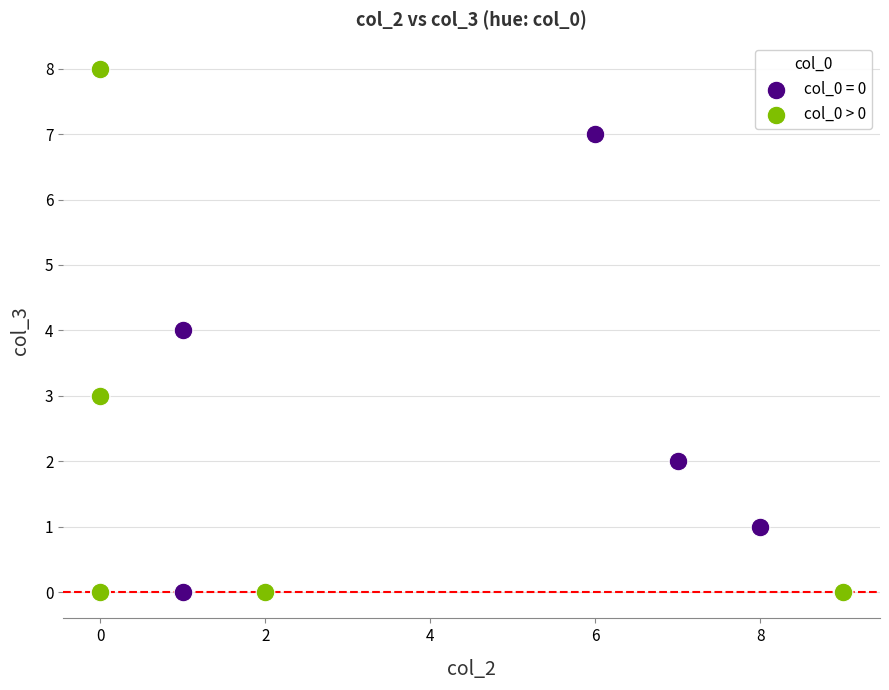

Which series has the widest spread of Y values?

col_0 > 0